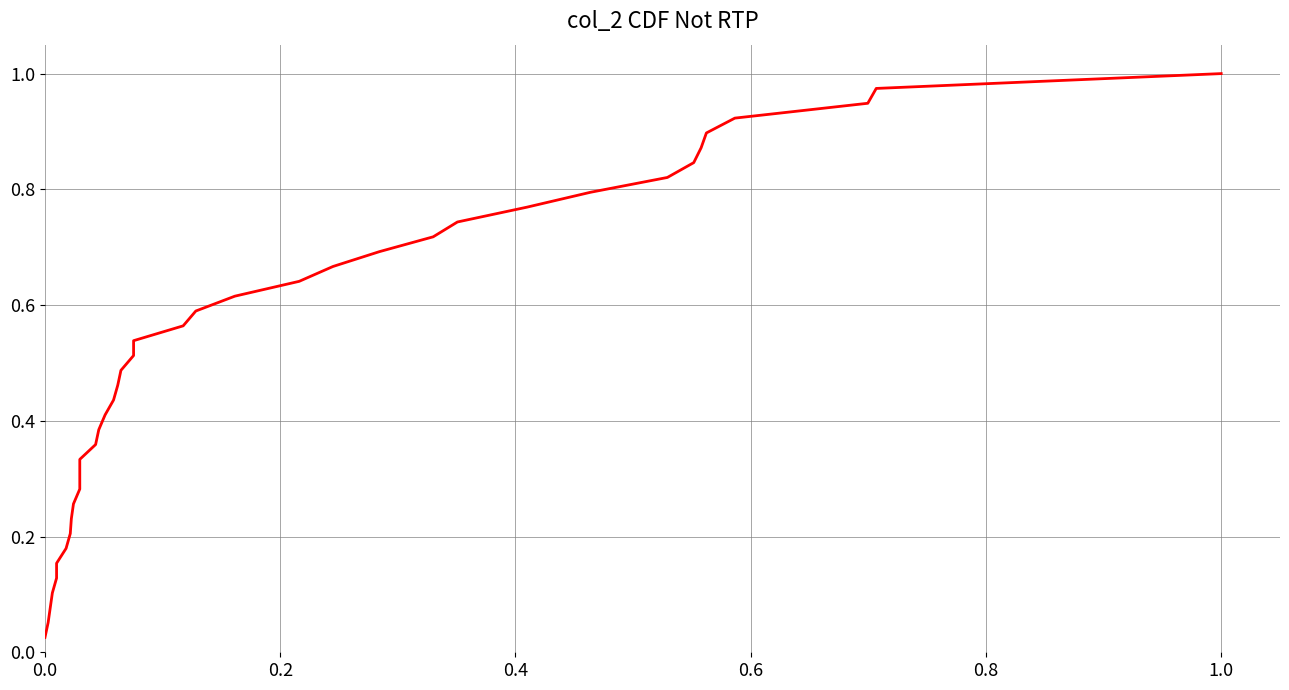

How many lines are shown in the chart?

1